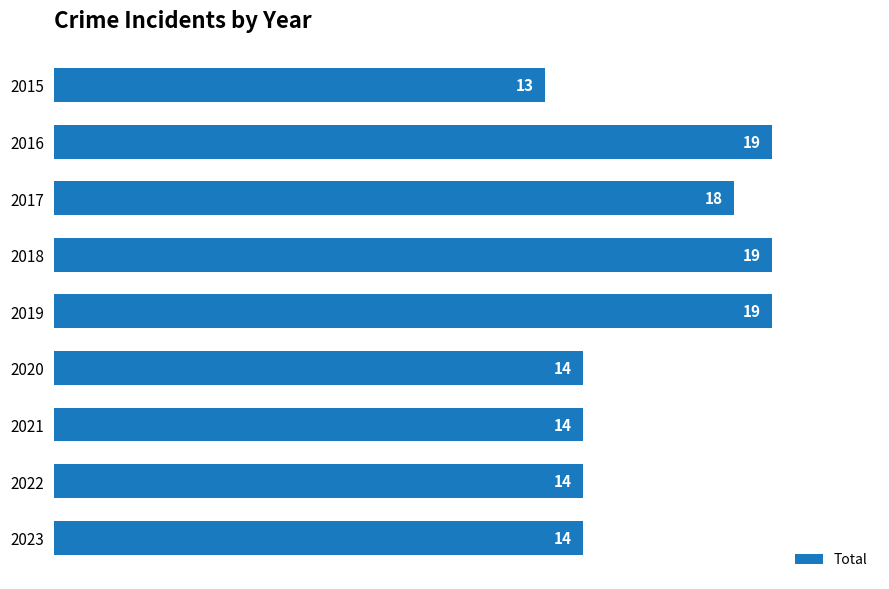

Which has a higher value, 2017 or 2018?

2018